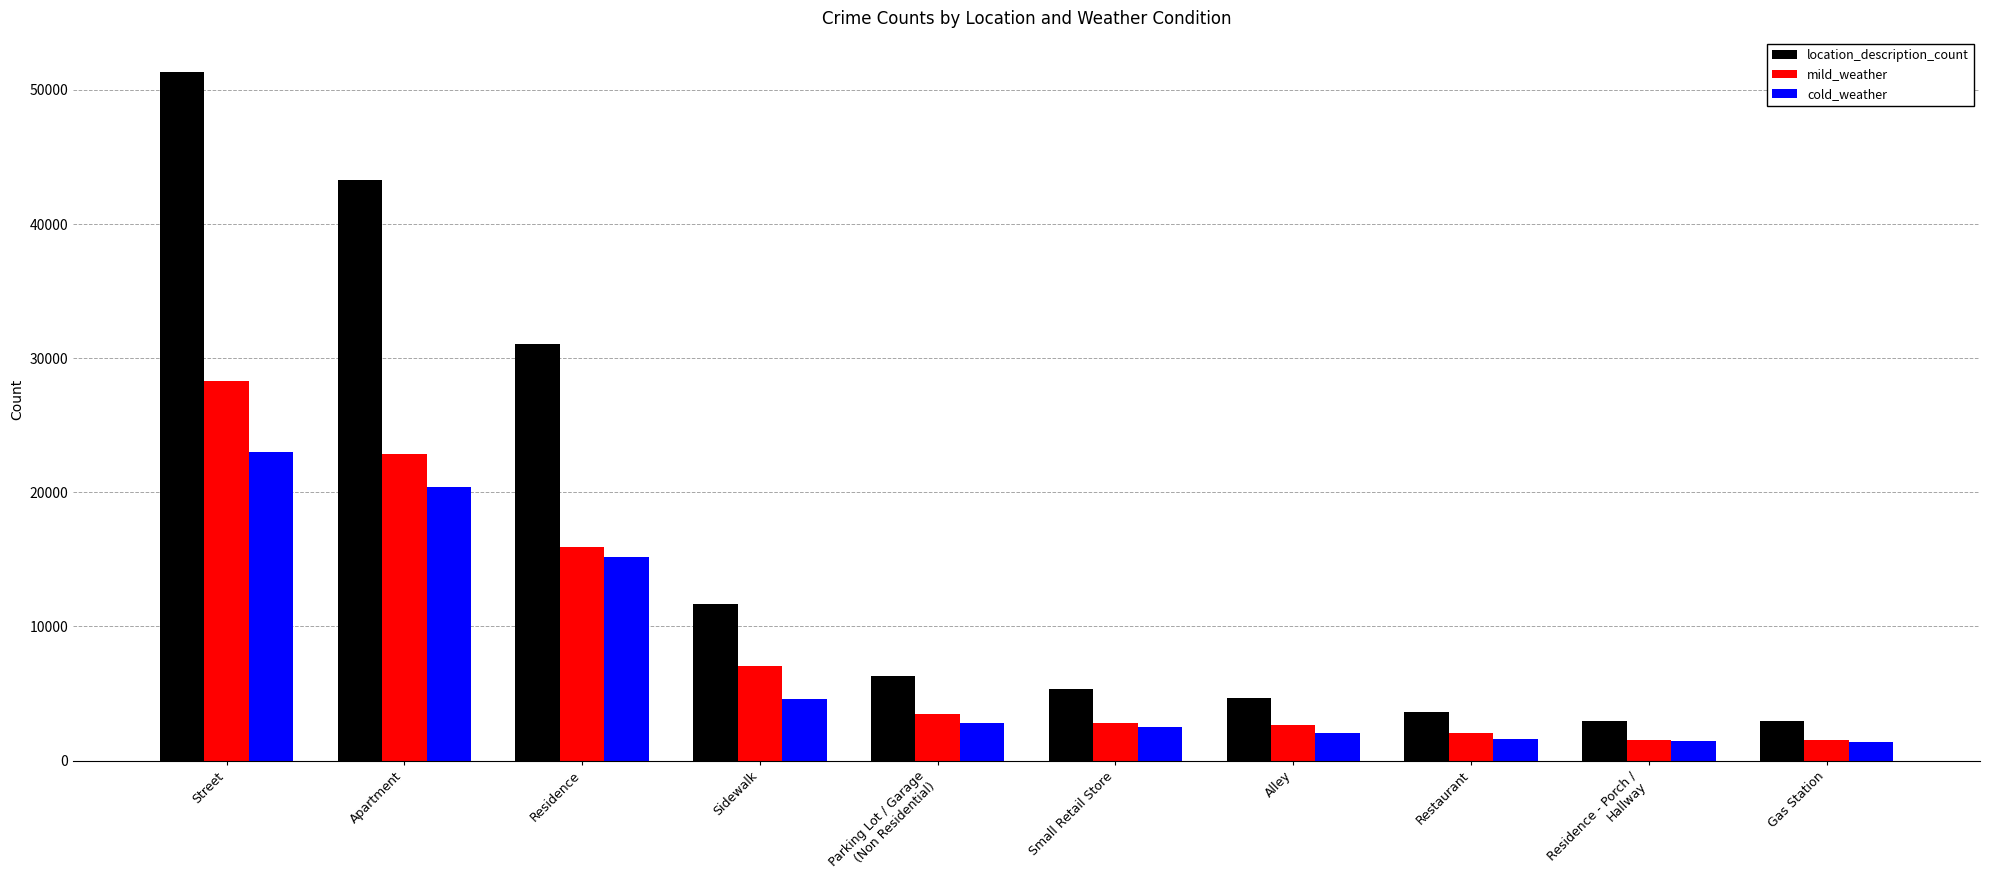

At which label is location_description_count closest to 27115?

Residence